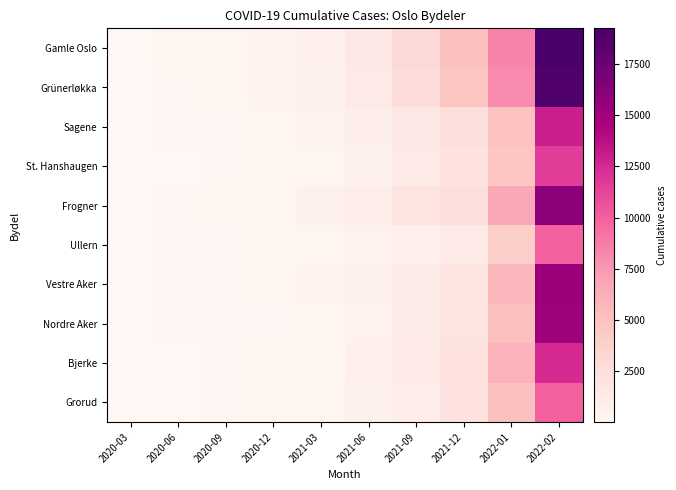

At 2021-09, list the series in order from largest to smallest.

Gamle Oslo, Grünerløkka, Frogner, Sagene, Bjerke, St. Hanshaugen, Vestre Aker, Nordre Aker, Grorud, Ullern